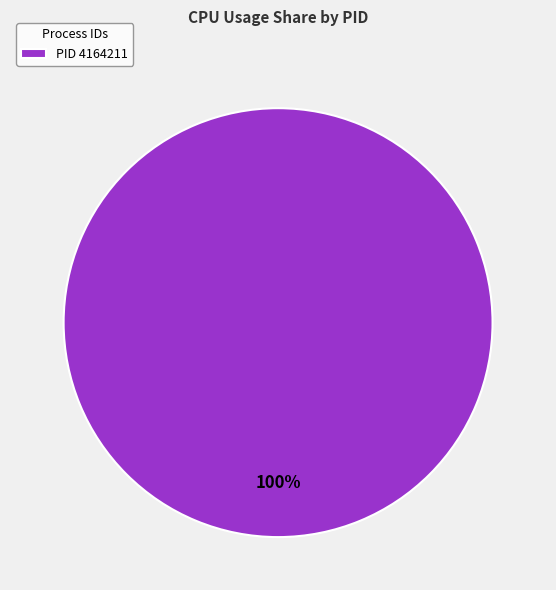

Is there any slice that represents more than half of the pie?

Yes